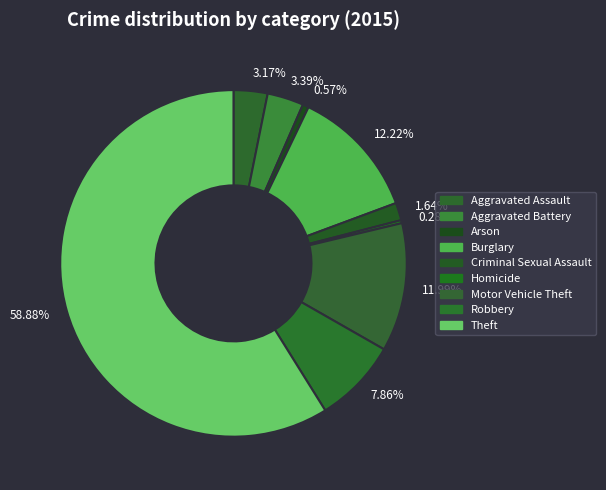

Which category accounts for the majority?

58.88%